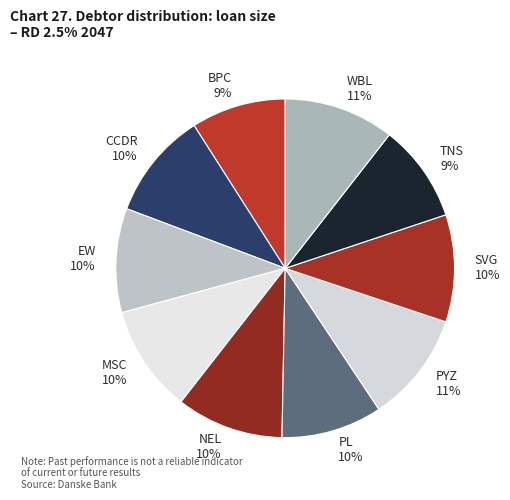

Which category has the smallest portion of the pie?

BPC